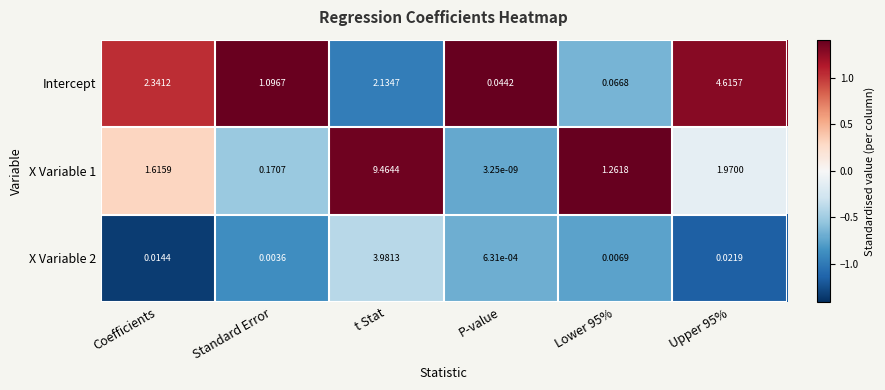

At which label does X Variable 2 reach its peak?

t Stat